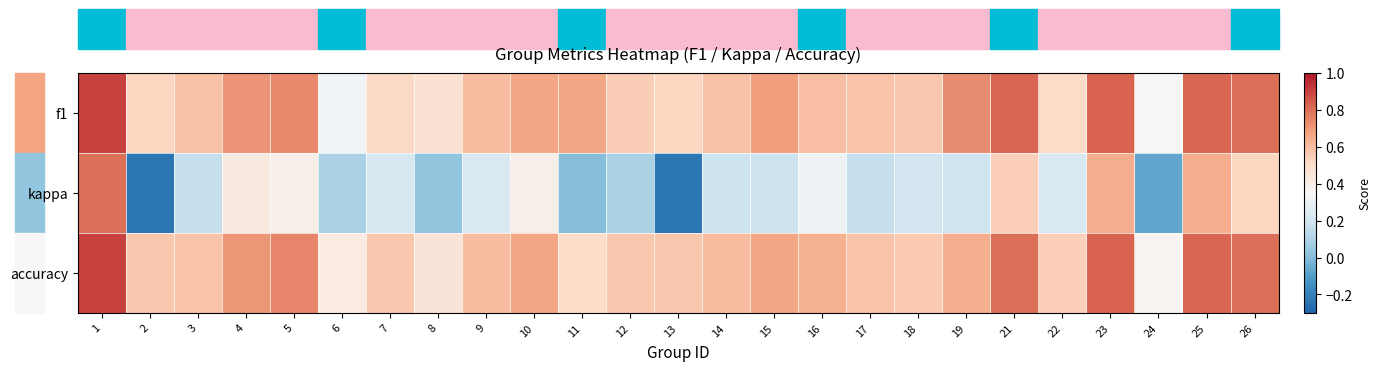

What is the minimum value shown in the chart?

-0.2